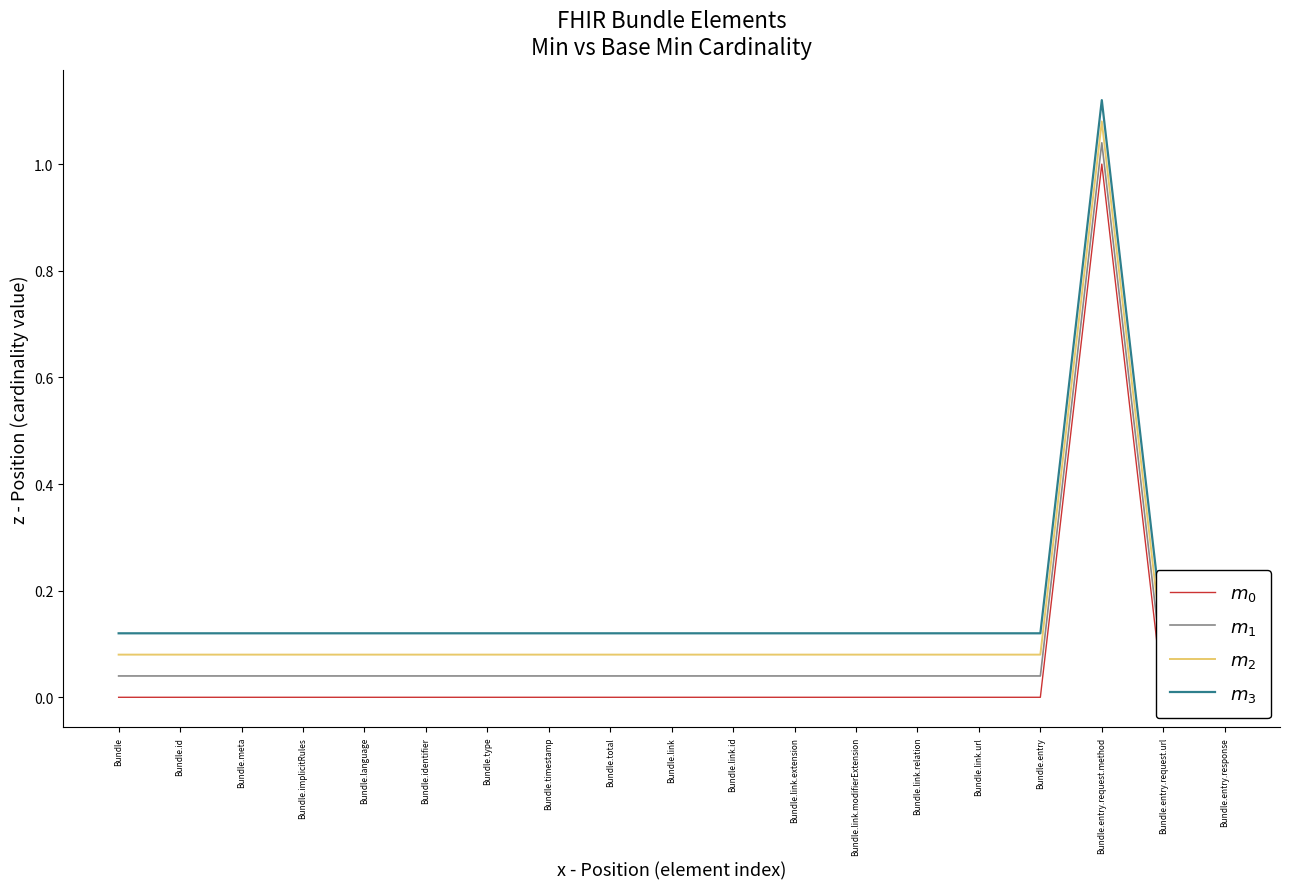

Count the number of categories in the chart.

19